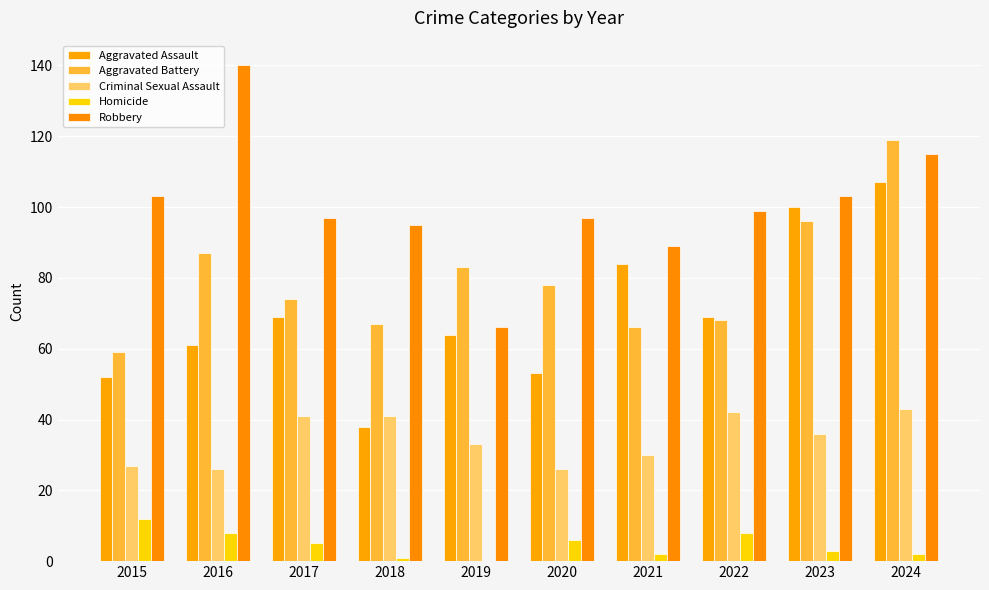

How many series are shown in this chart?

5